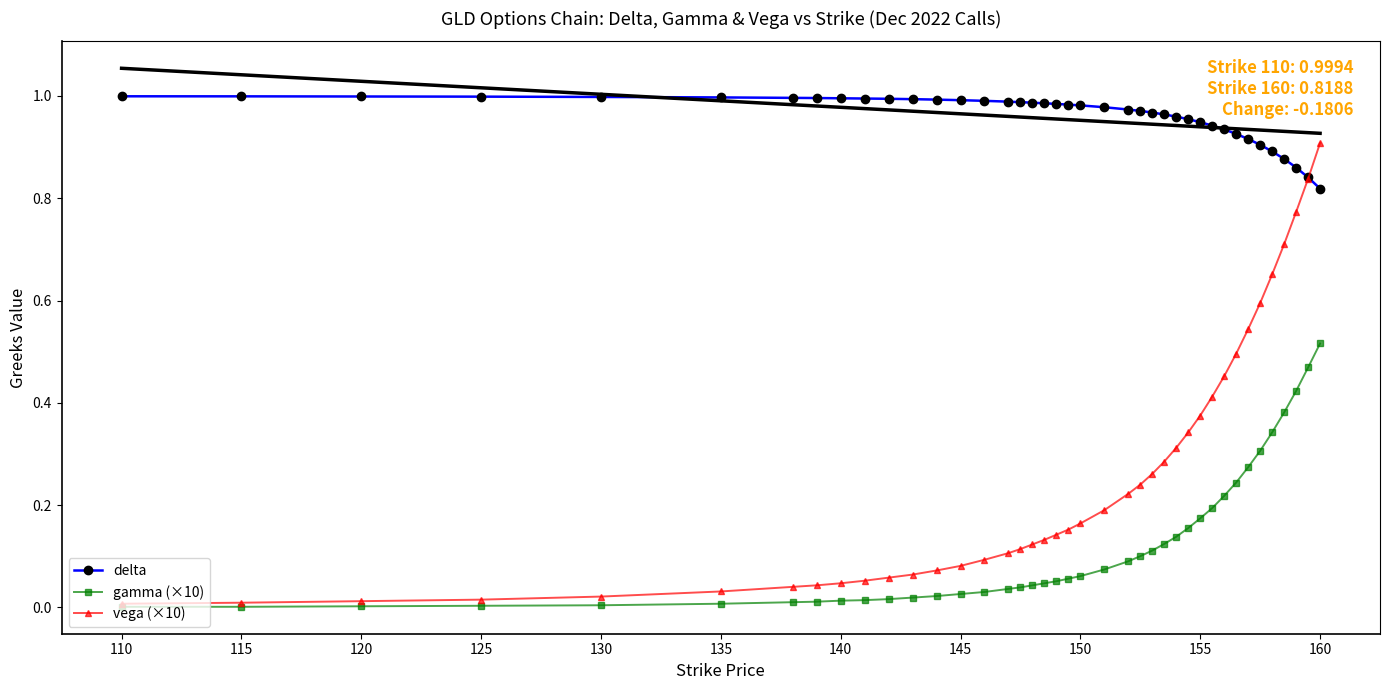

How many times do vega (×10) and delta cross each other?

1